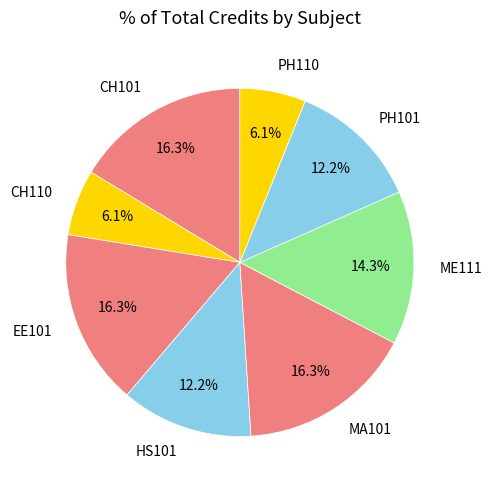

Is PH110 the majority of the pie?

No